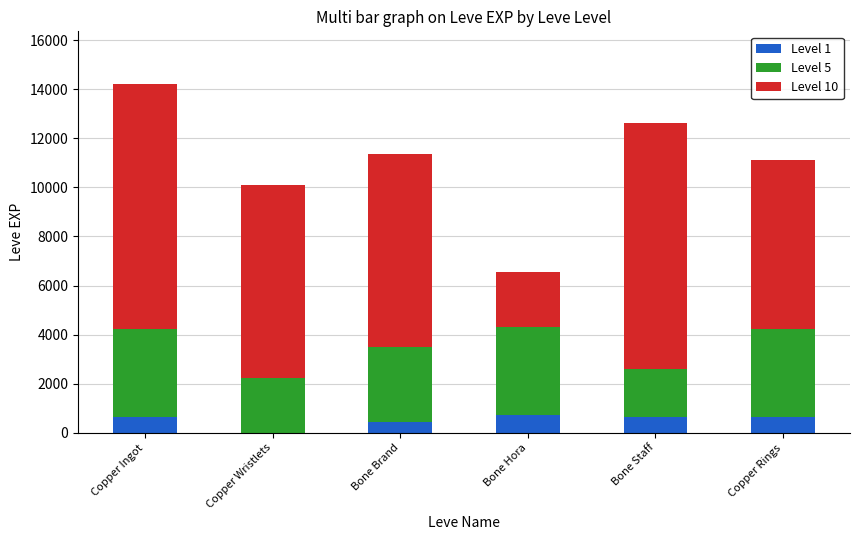

Reading left to right, list the values for the Level 1 series.

Copper Ingot=630	Copper Wristlets=1	Bone Brand=450	Bone Hora=720	Bone Staff=630	Copper Rings=630